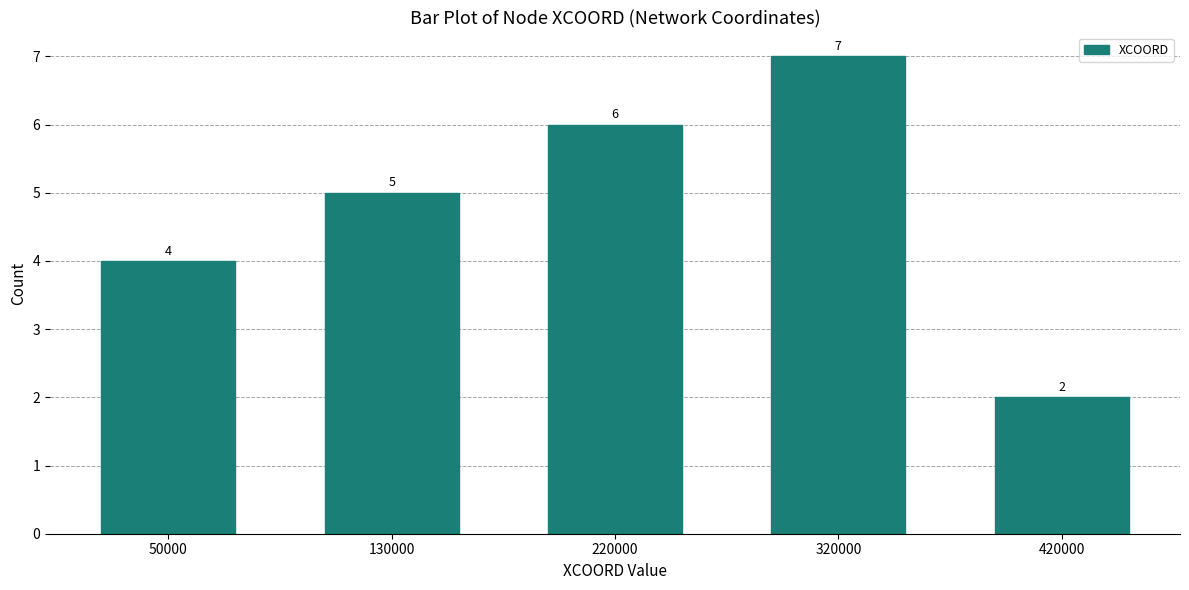

Reading left to right, list all the values displayed in this chart.

50000=4	130000=5	220000=6	320000=7	420000=2